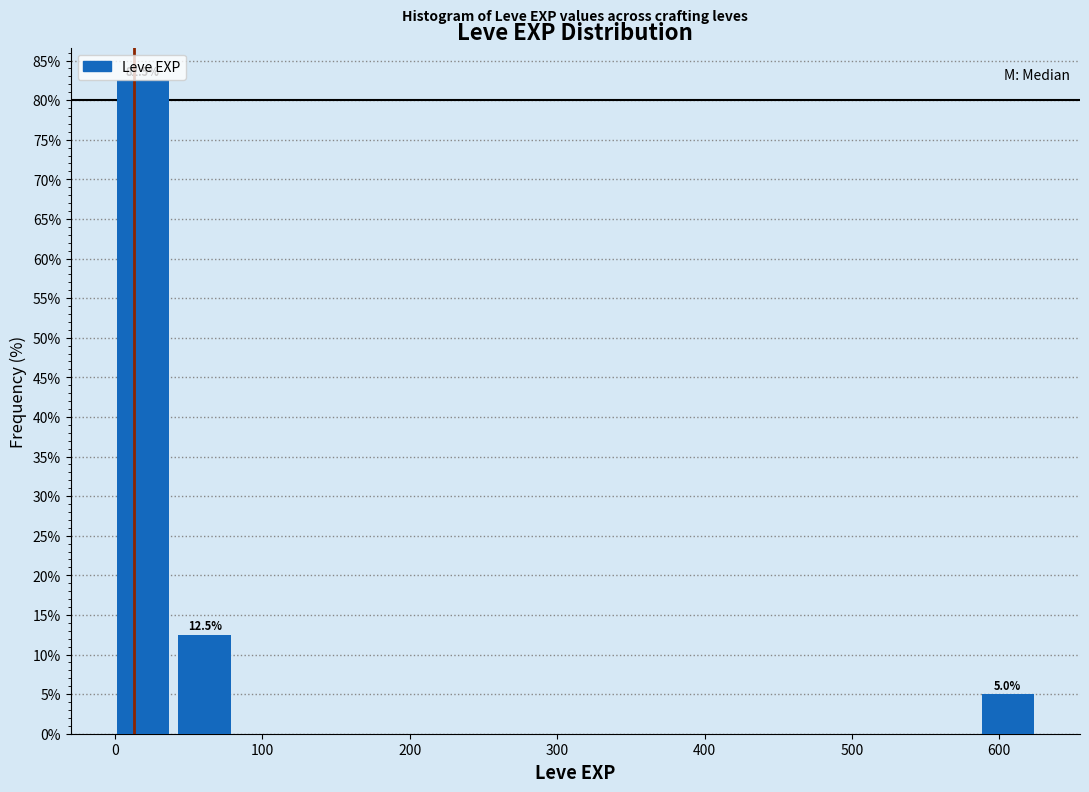

Which range on the x-axis has the tallest bar?

0 to 40